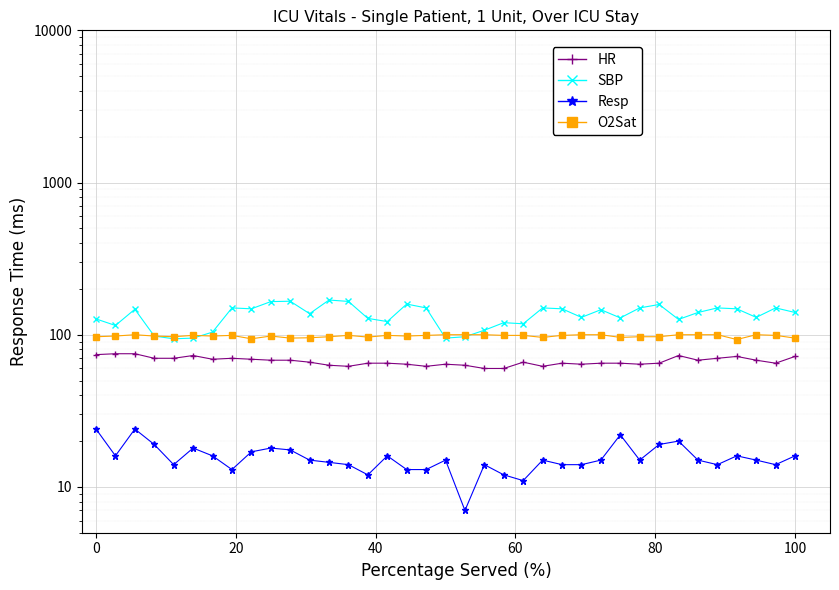

What is the lowest value of the SBP series?

94.0